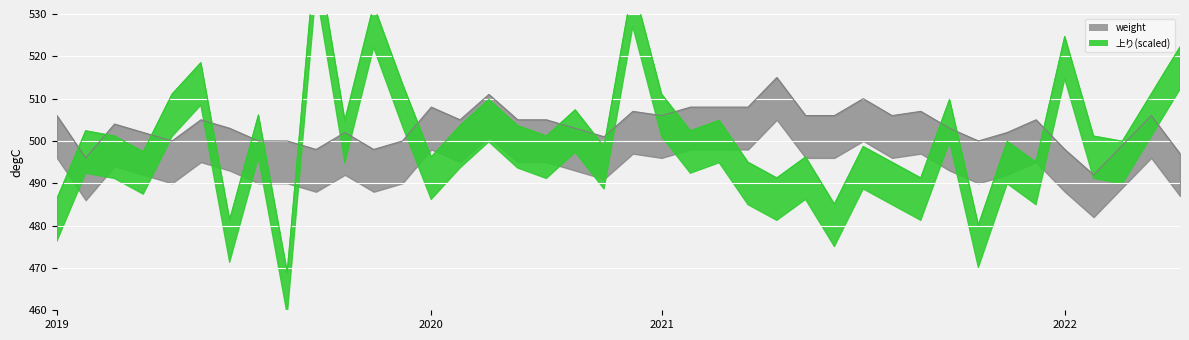

Is it true that 上り equals 509.8 at 2021/10/20?

True